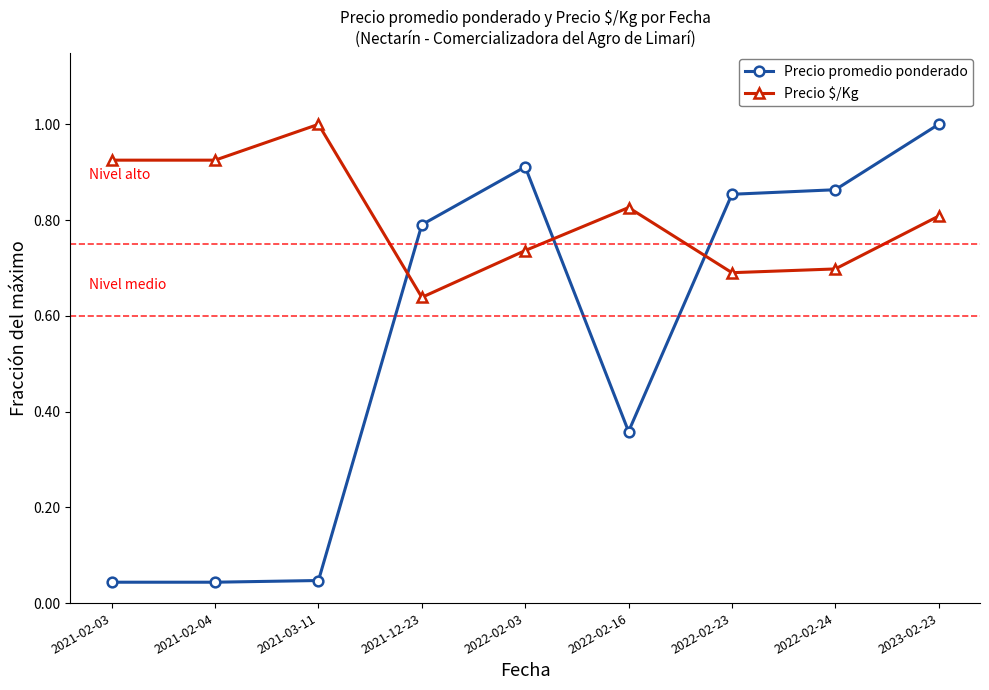

What is the label of the 3rd point from the left?

2021-03-11